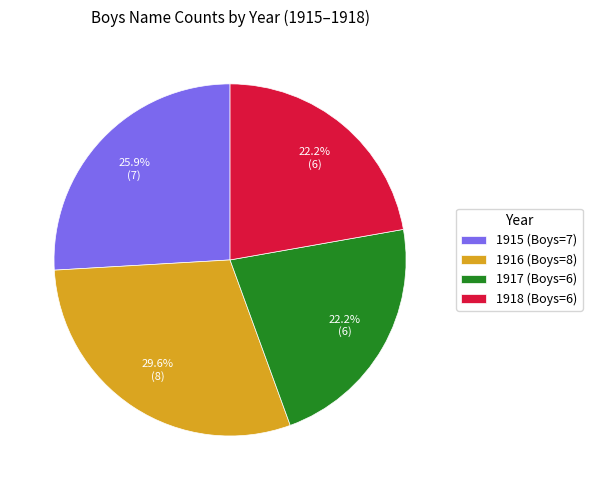

Does 1918 (Boys=6) represent more than half of the total?

No